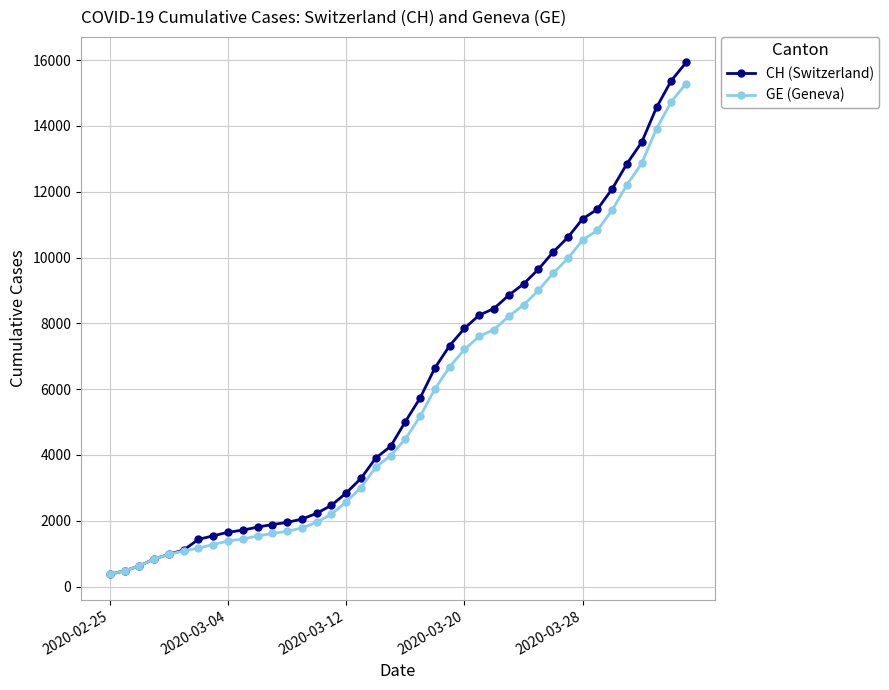

Which series has the largest range (max minus min)?

CH (Switzerland)